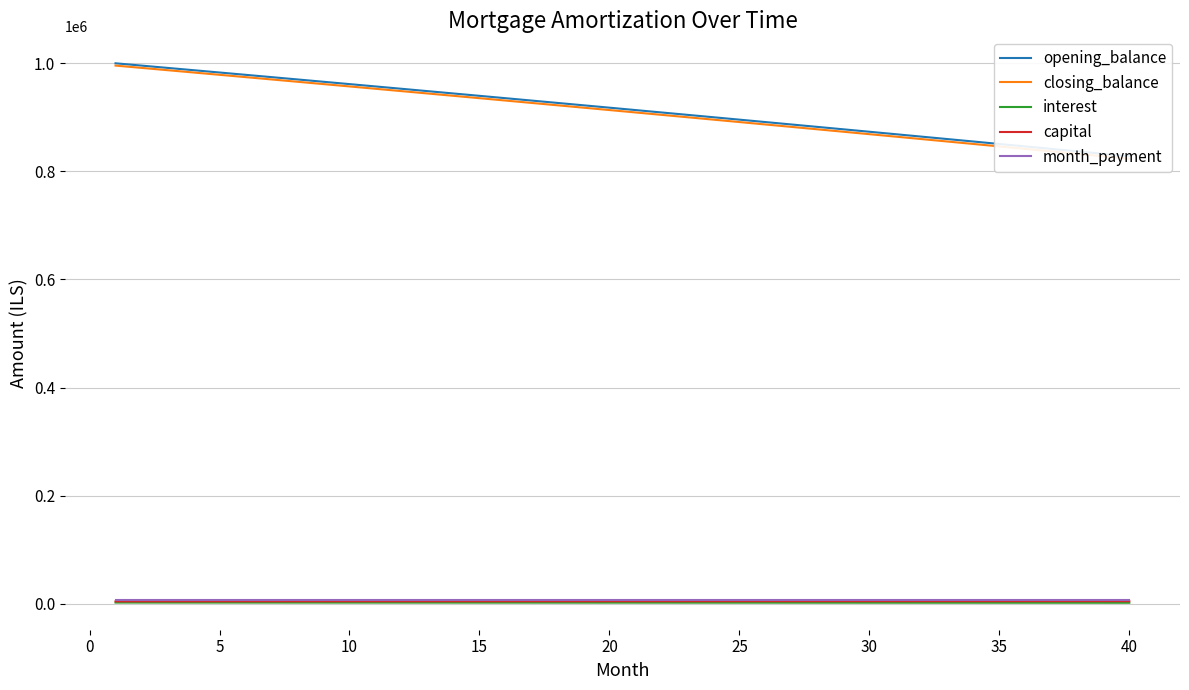

What is the value of the capital point at the 3rd from the left?

4259.0